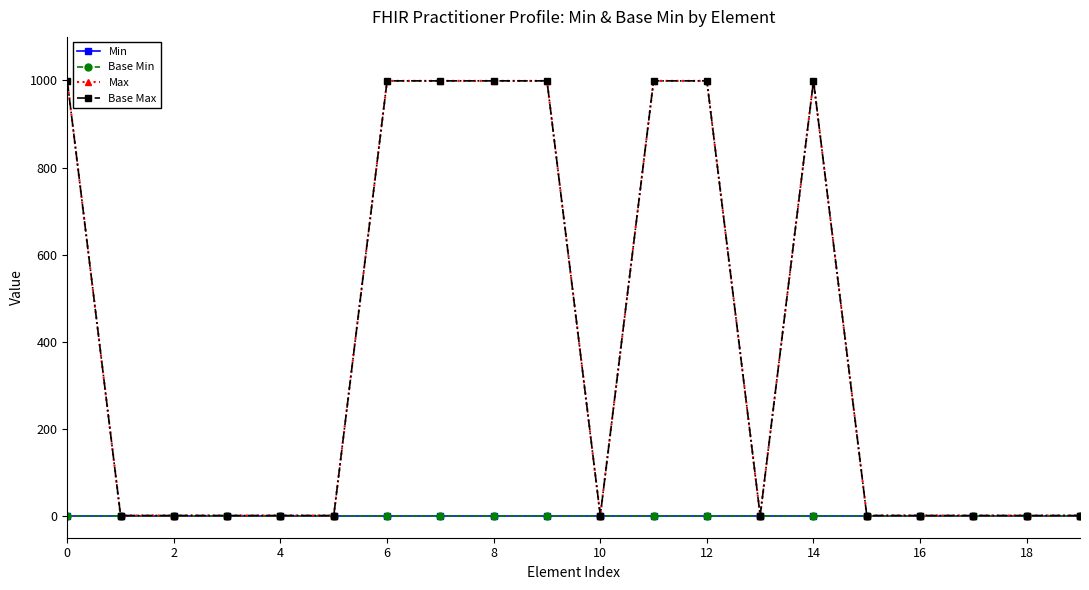

Does the chart have visible grid lines?

No